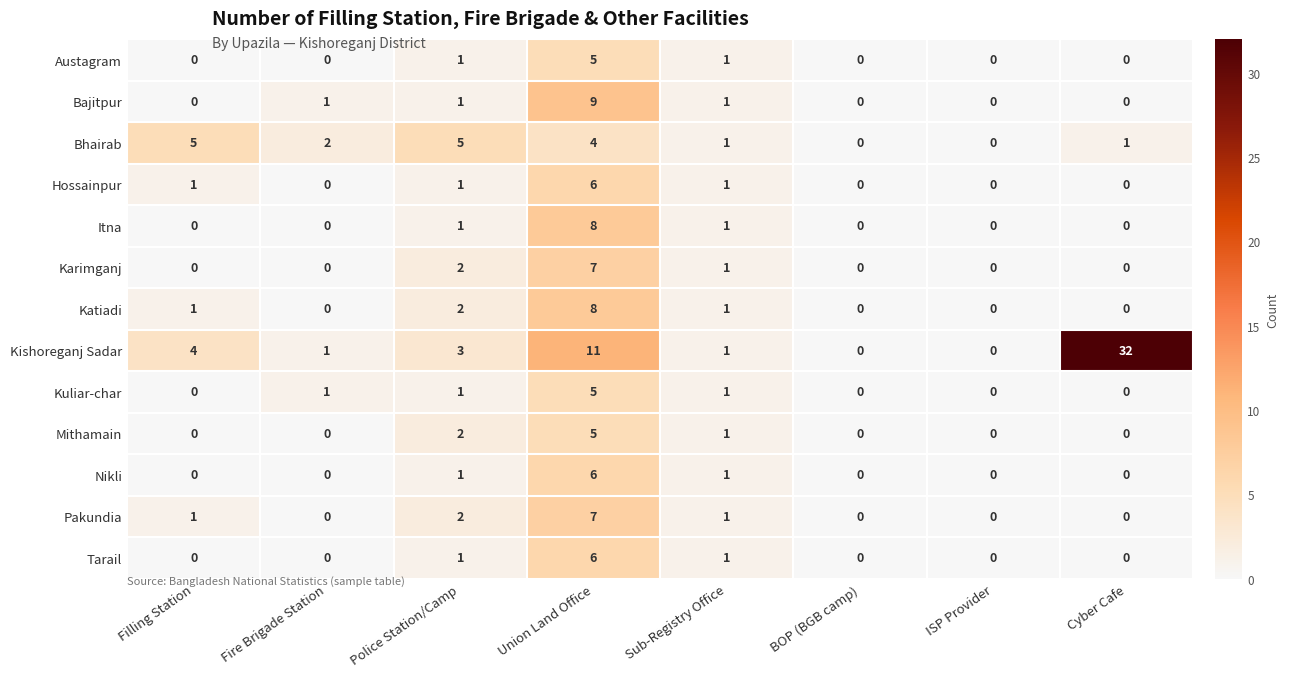

What is the spread (max minus min) of values at Filling Station?

5